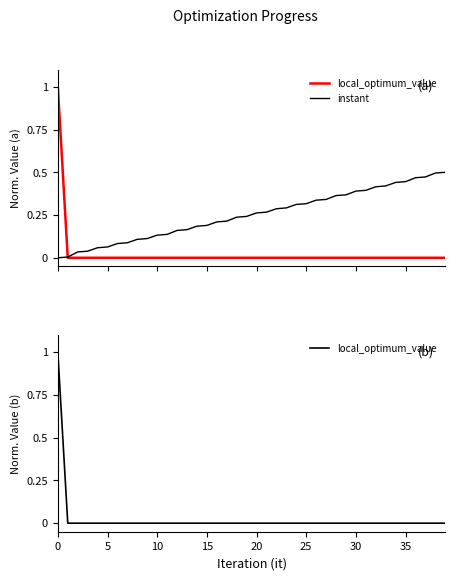

Does the chart display data point markers on the line(s)?

No